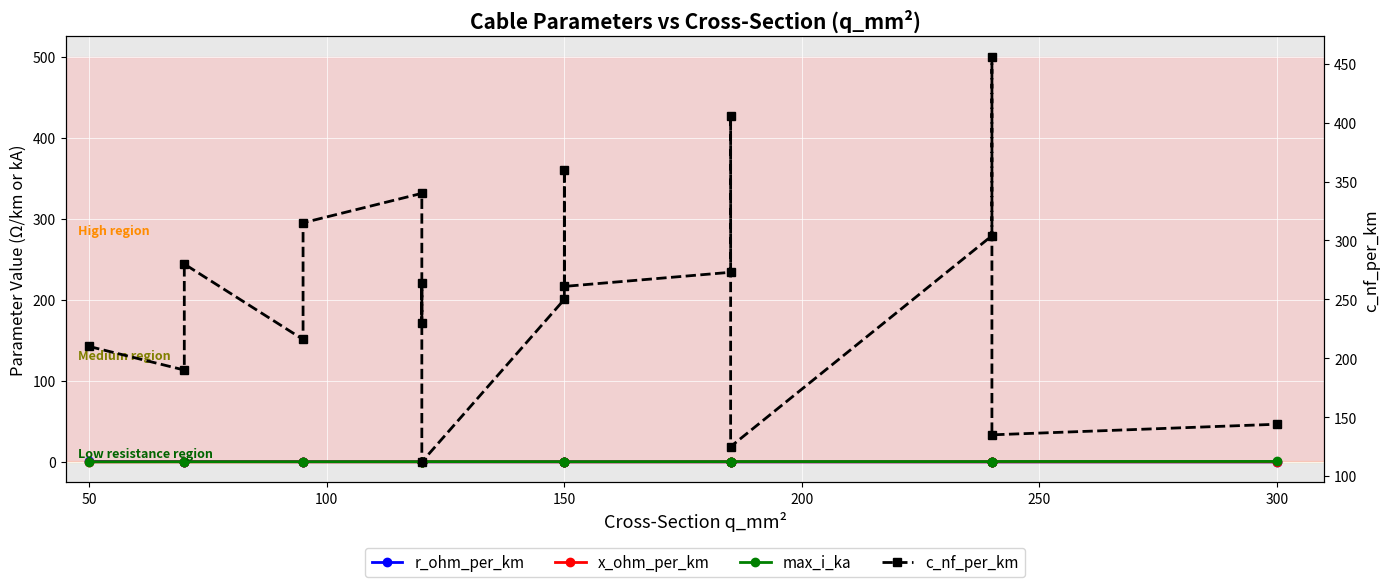

What is the greatest value displayed?

456.0